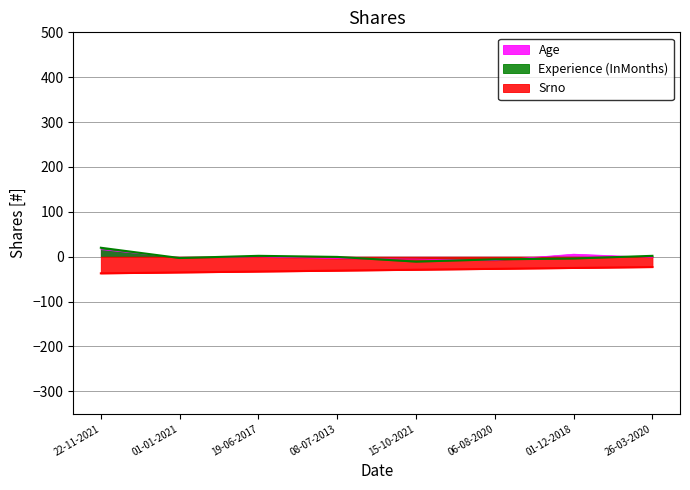

Which category has the highest value in the Experience (InMonths) series?

22-11-2021